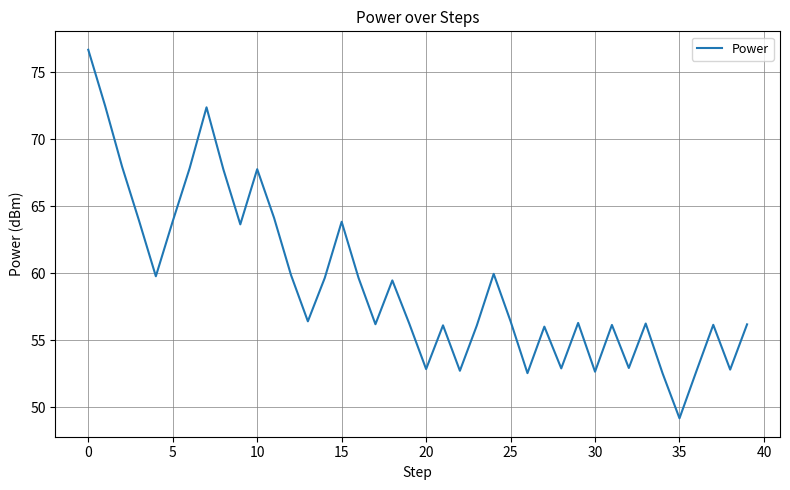

How many lines are shown in the chart?

1